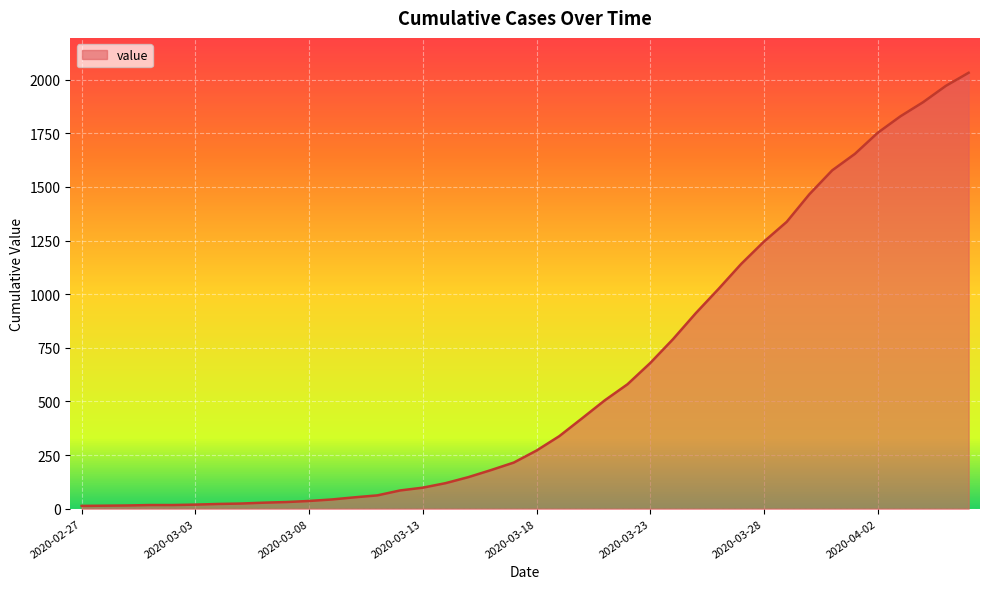

Reading left to right, list all the values displayed in this chart.

2020-02-27=13	2020-02-28=14	2020-02-29=15	2020-03-01=17	2020-03-02=17	2020-03-03=19	2020-03-04=22	2020-03-05=24	2020-03-06=28	2020-03-07=31	2020-03-08=36	2020-03-09=43	2020-03-10=53	2020-03-11=62	2020-03-12=85	2020-03-13=98	2020-03-14=119	2020-03-15=147	2020-03-16=180	2020-03-17=215	2020-03-18=271	2020-03-19=338	2020-03-20=421	2020-03-21=505	2020-03-22=580	2020-03-23=679	2020-03-24=790	2020-03-25=911	2020-03-26=1024	2020-03-27=1141	2020-03-28=1245	2020-03-29=1337	2020-03-30=1466	2020-03-31=1577	2020-04-01=1654	2020-04-02=1752	2020-04-03=1829	2020-04-04=1895	2020-04-05=1971	2020-04-06=2032